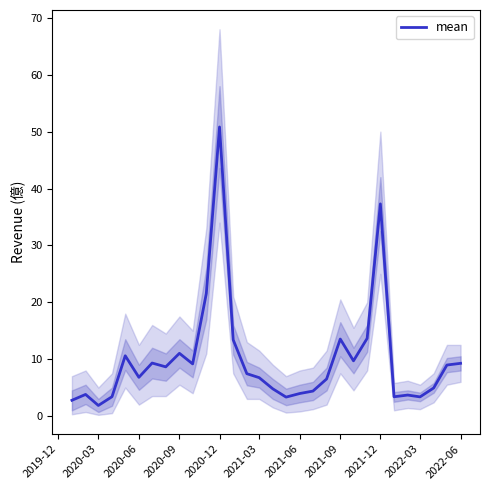

What is the sum of all values?

297.9